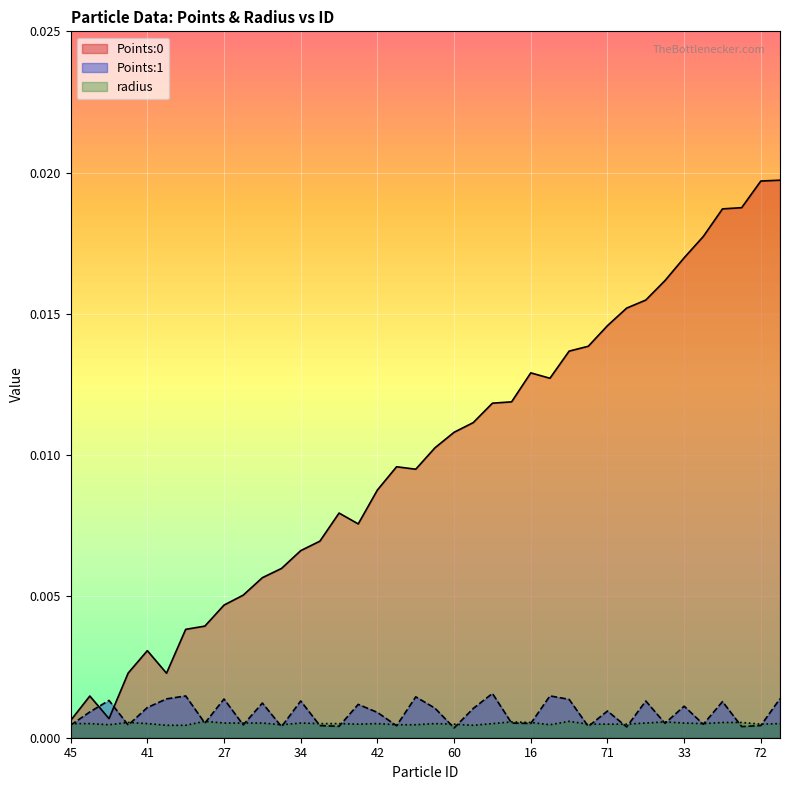

Which has a higher value, 38 or 74?

38